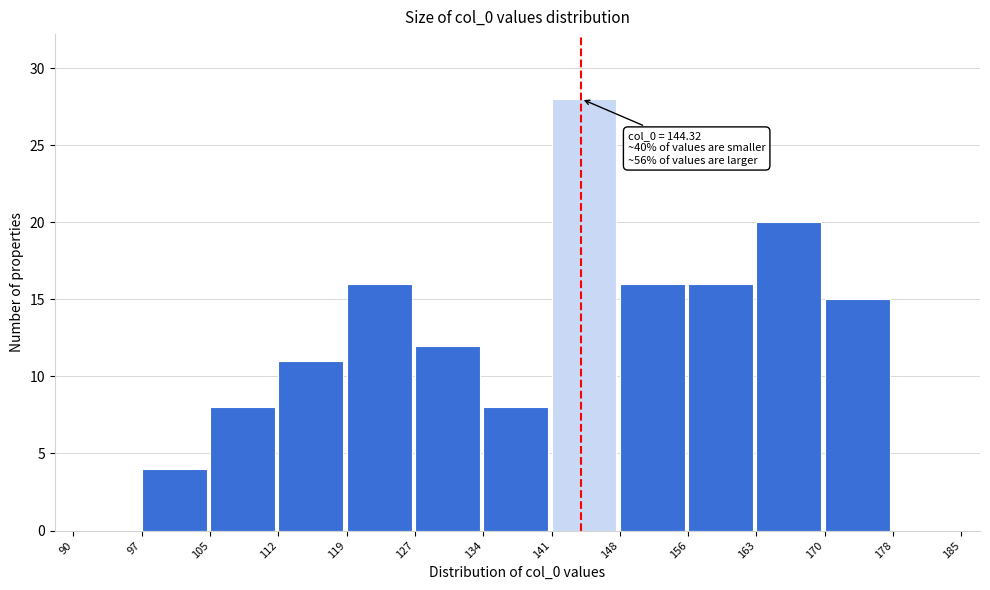

Which range on the x-axis has the tallest bar?

141 to 148